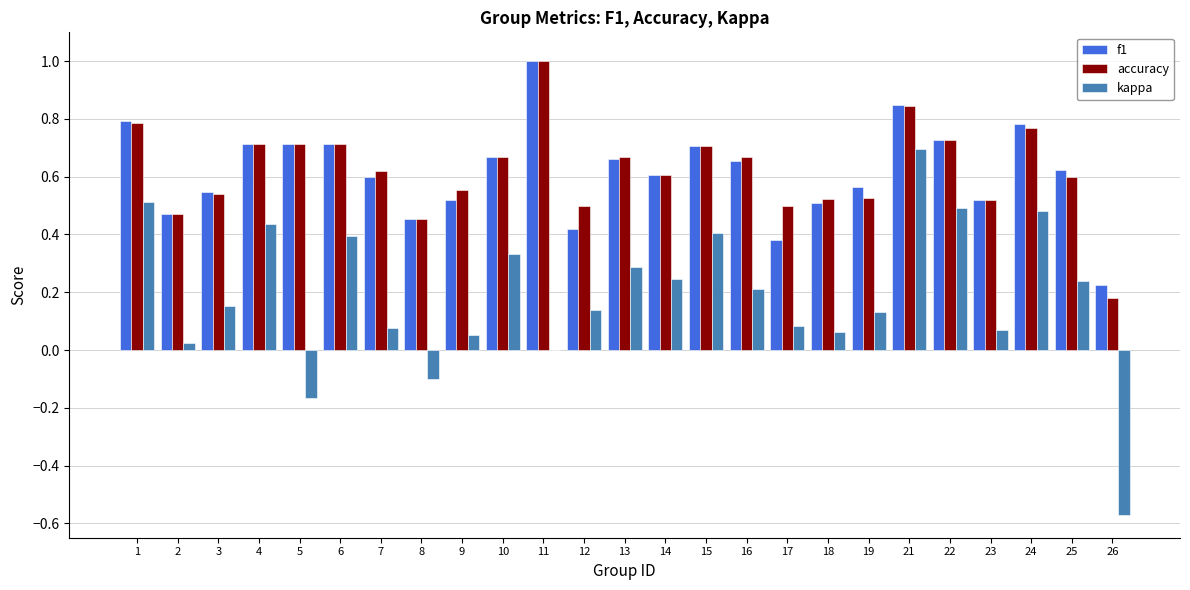

At which category is the sum across all series the highest?

21